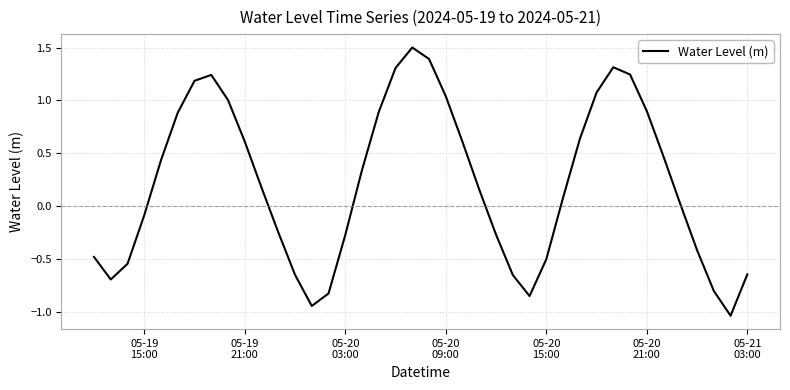

What is the difference between the maximum and minimum values?

2.5